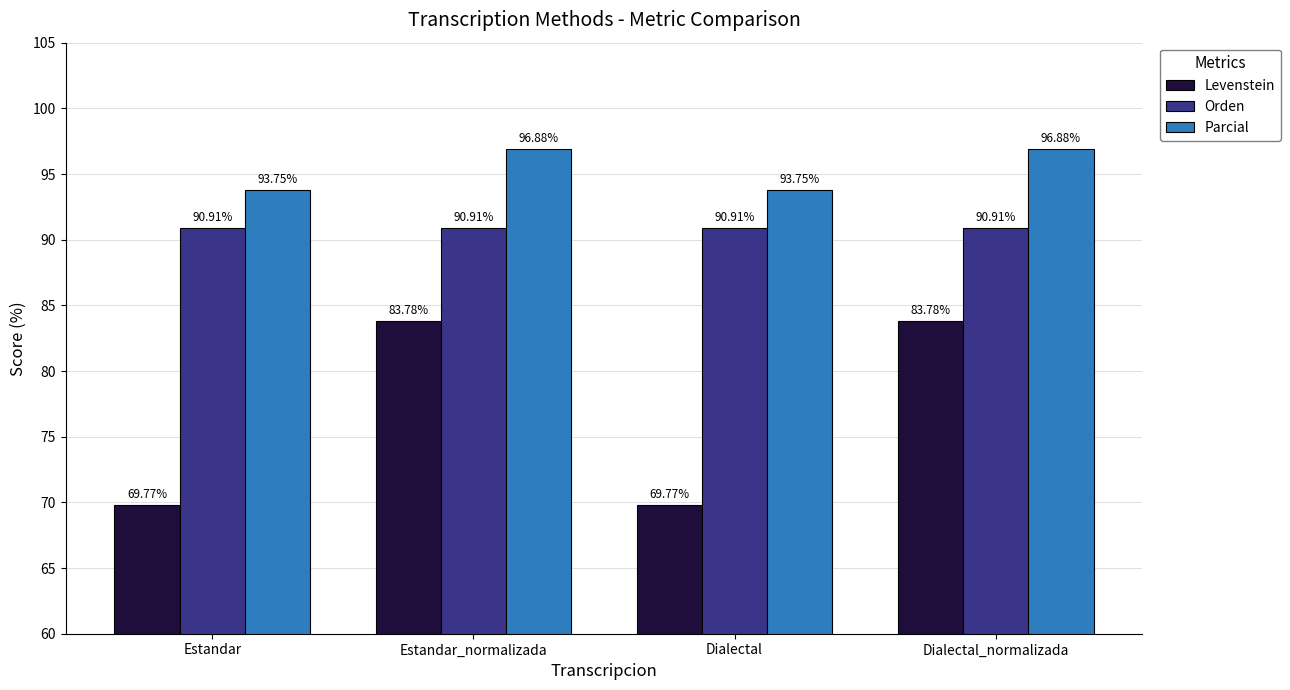

Is the value of Parcial at Dialectal_normalizada greater than the value of Levenstein at Estandar?

Yes